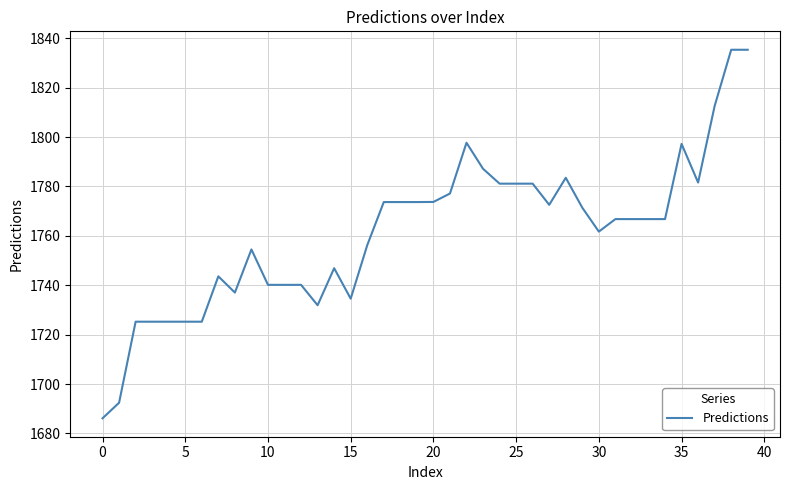

What is the difference between the maximum and minimum values?

149.2